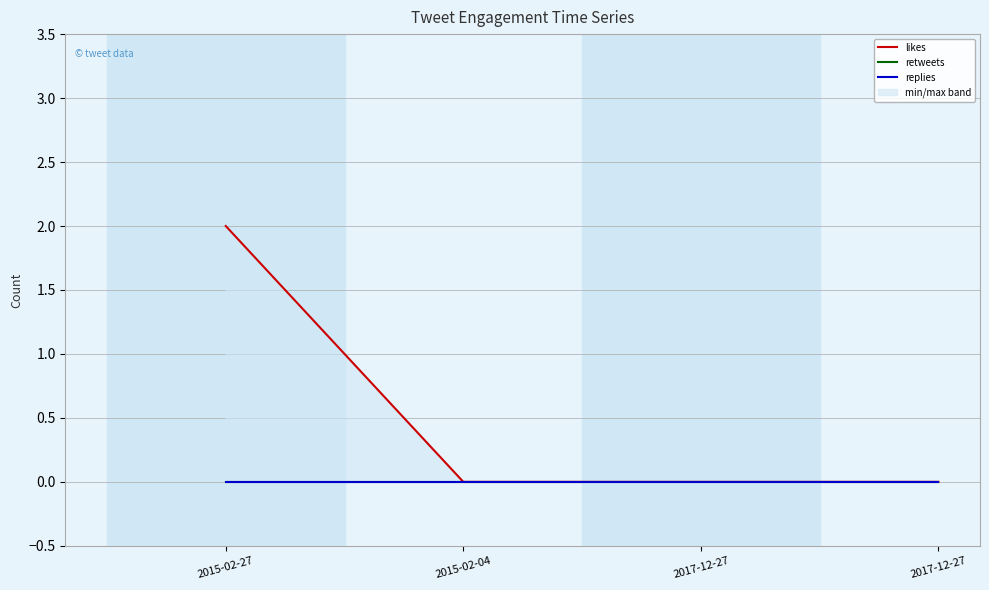

Which has a higher value, 2015-02-27 or 2017-12-27?

2015-02-27